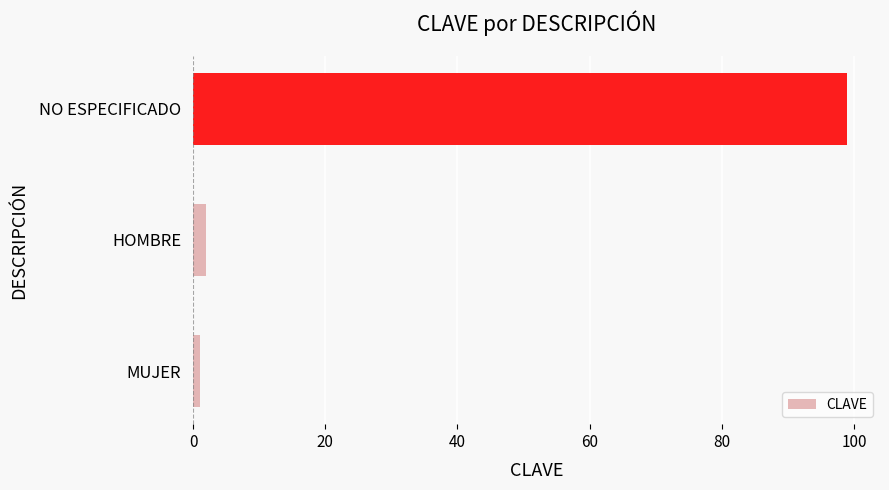

Which category has the highest value across all series?

NO ESPECIFICADO